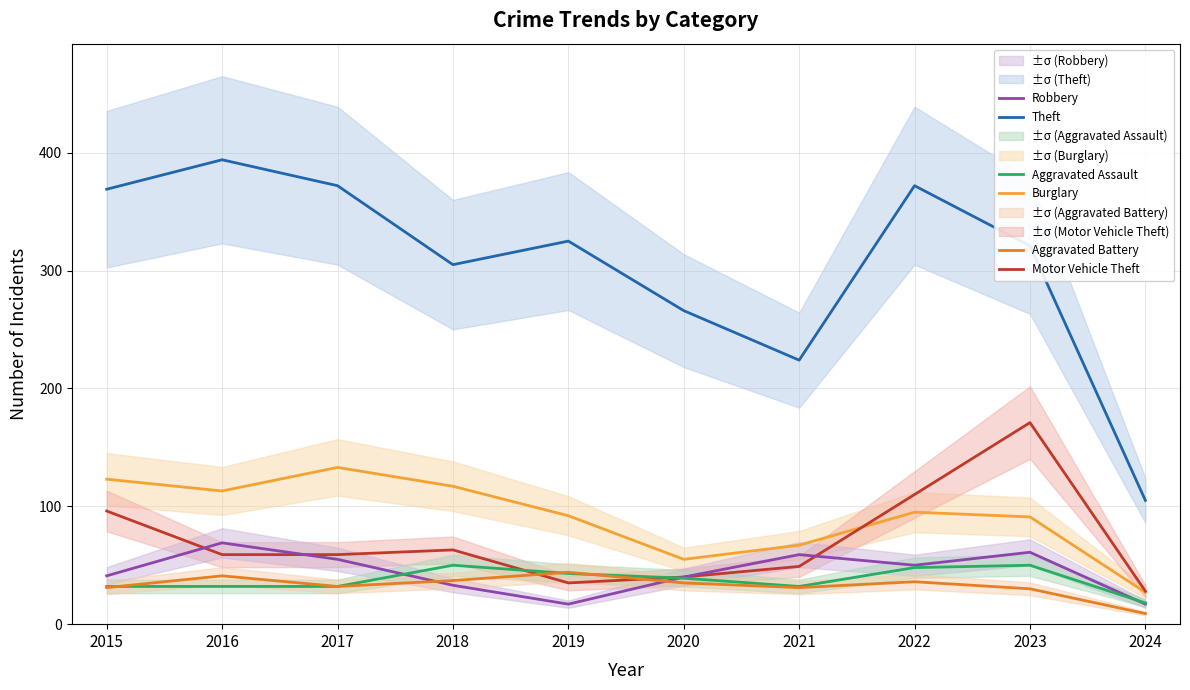

True or false: Theft has more than 1 interior local peaks.

True